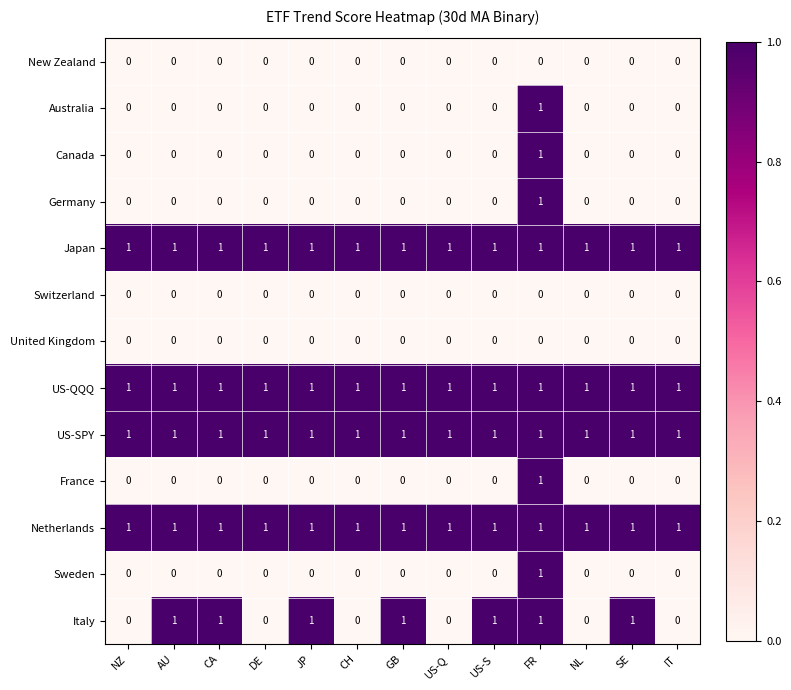

At which category is the sum across all series the highest?

FR